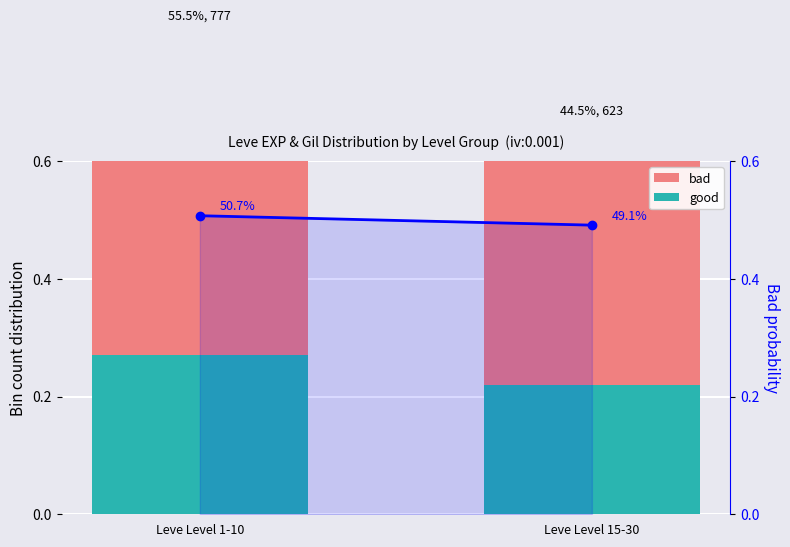

What is the lowest value of the bad series?

0.4